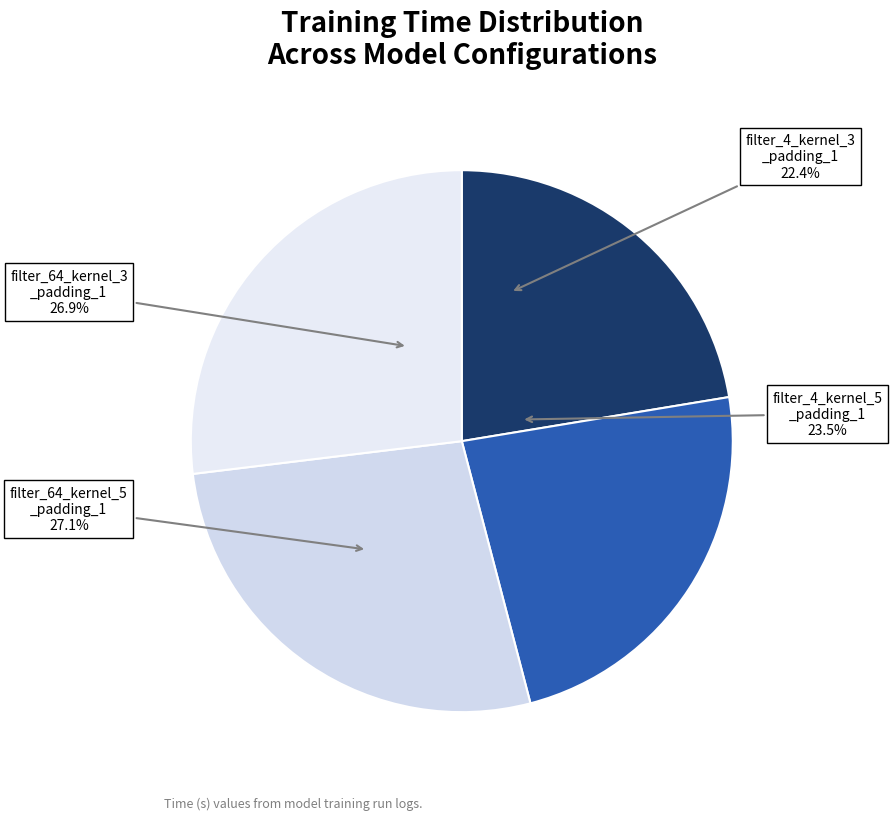

Which has a higher value, filter_64_kernel_3_padding_1 or filter_4_kernel_5_padding_1?

filter_64_kernel_3_padding_1